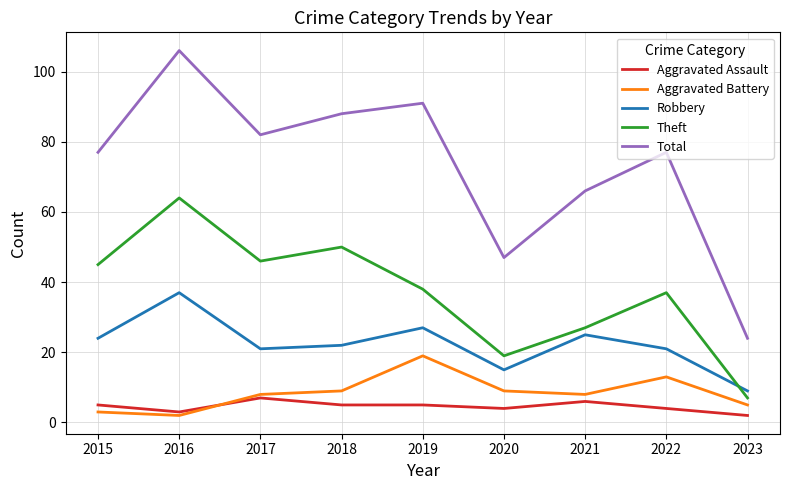

What is the sum of the Aggravated Battery values at 2015 and 2023?

8